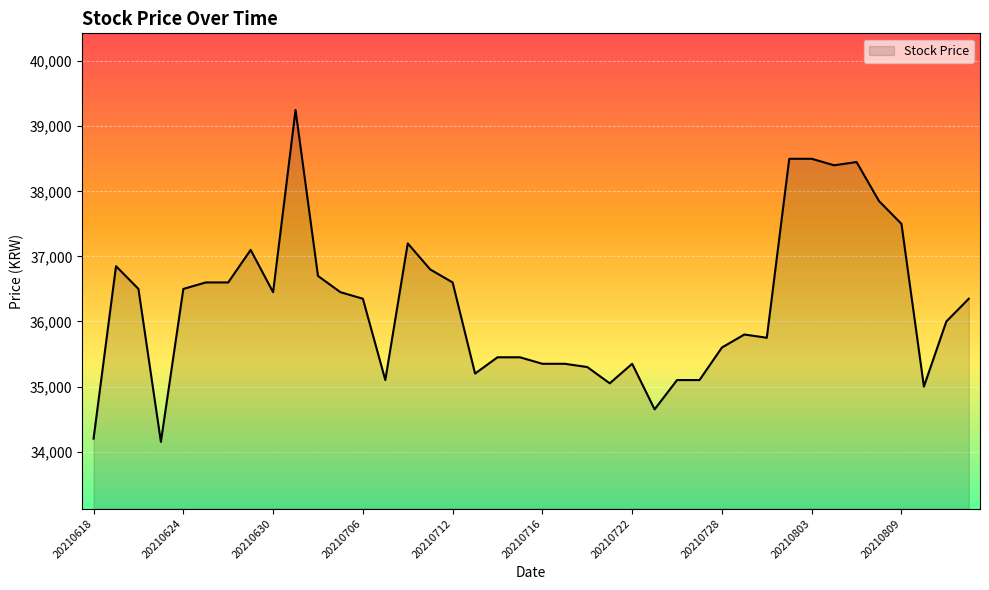

What is the minimum value shown in the chart?

34150